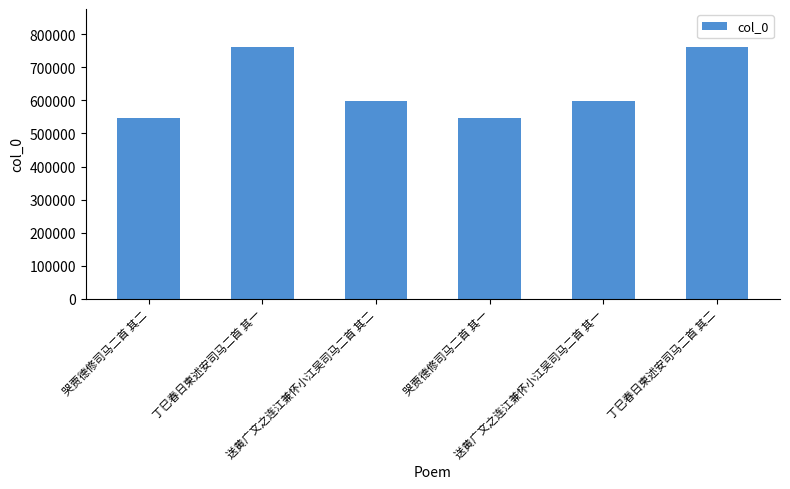

What is the label of the 4th bar from the right?

送黄广文之连江兼怀小江吴司马二首 其二